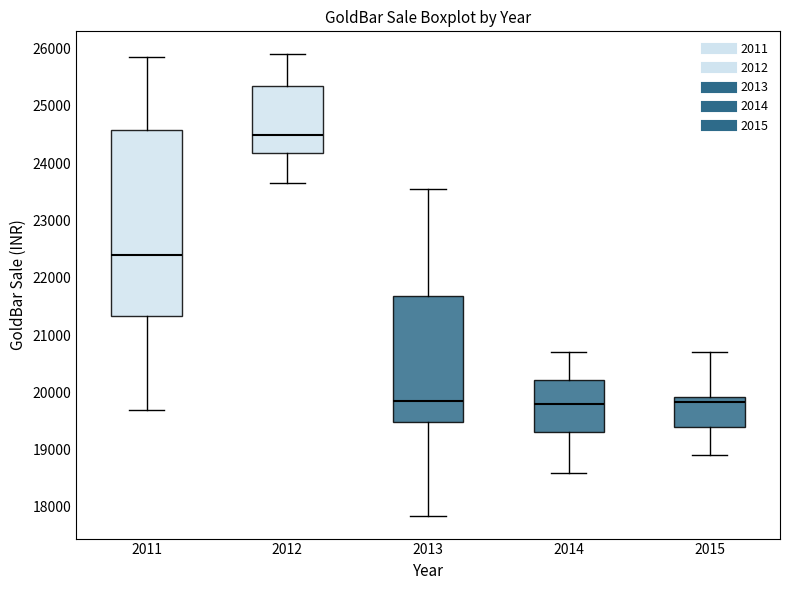

Reading left to right, transcribe this box plot: for each box, give where its median line is, the range the box spans, and where its two whiskers end, as read against the y-axis. The values are not printed on the chart, so give them approximately, as read against the axis.

2011: median 22400, box 21300 to 24600, whiskers 19700 to 25900
2012: median 24500, box 24200 to 25400, whiskers 23700 to 25900
2013: median 19900, box 19500 to 21700, whiskers 17900 to 23600
2014: median 19800, box 19300 to 20200, whiskers 18600 to 20700
2015: median 19800, box 19400 to 19900, whiskers 18900 to 20700